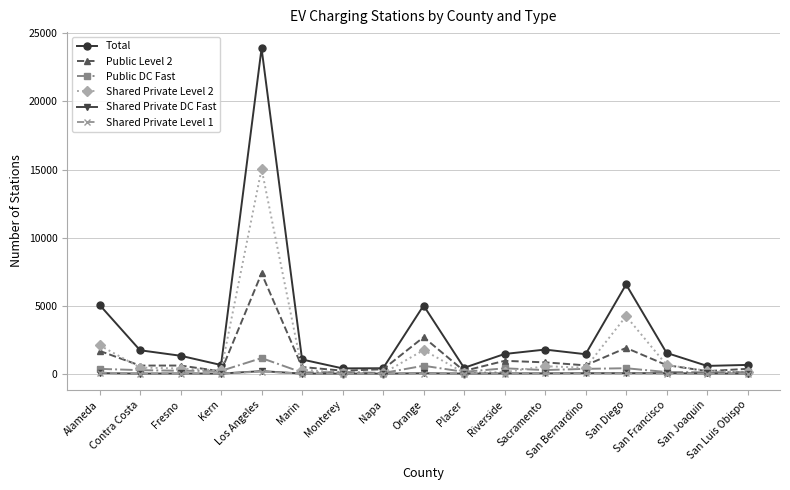

Which series has the largest total across all categories?

Total